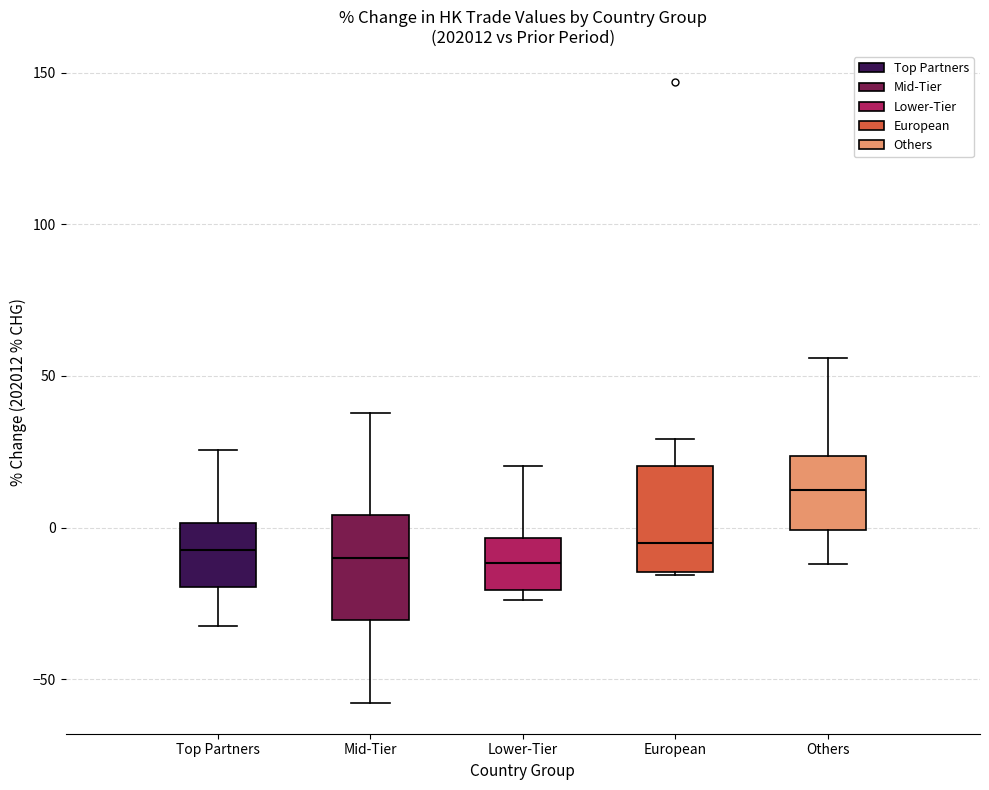

Where does the upper whisker of the box for Top Partners end on the y-axis? The values are not printed on the chart, so give them approximately, as read against the axis.

25